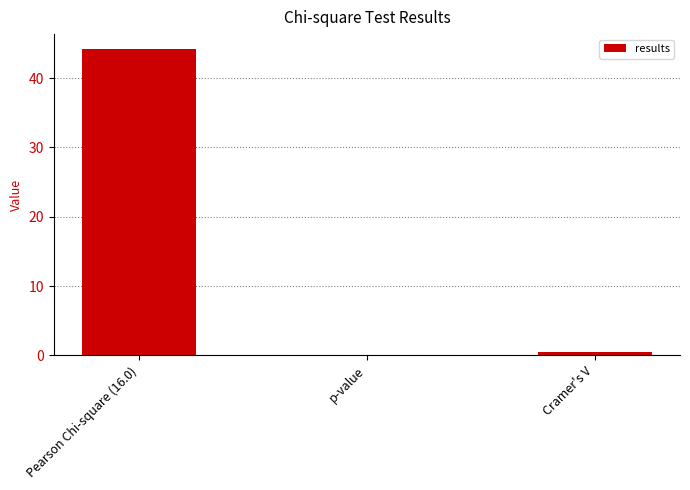

True or false: the data shows 0.0 at p-value.

True